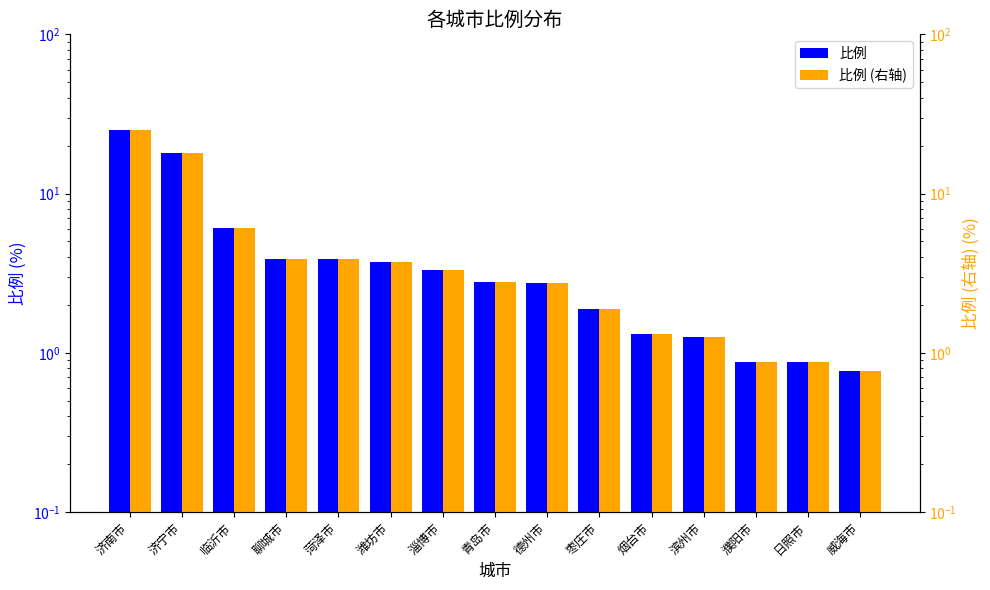

Which has a higher value, 淄博市 or 濮阳市?

淄博市